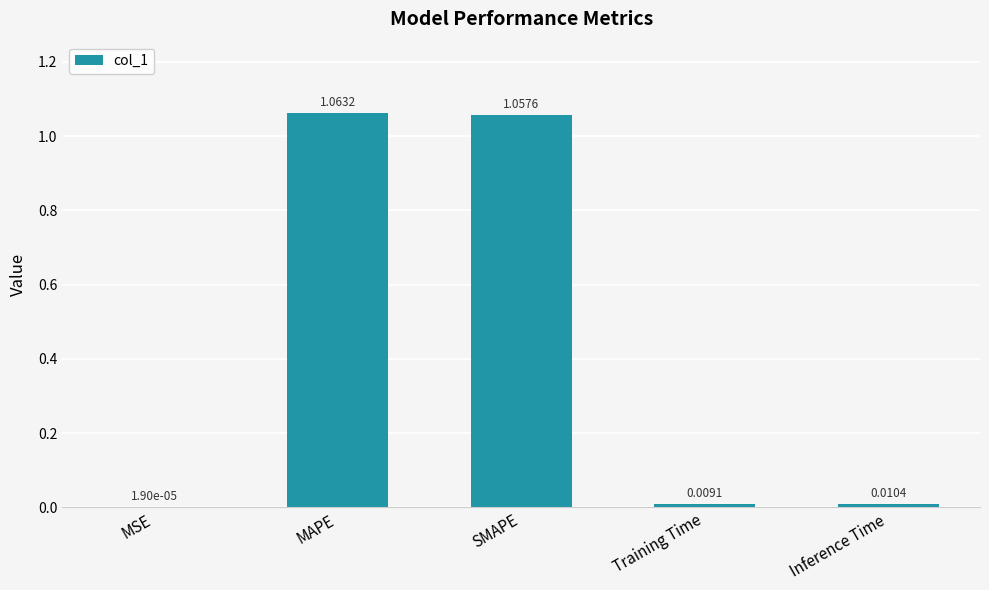

Which has a higher value, MSE or Inference Time?

Inference Time